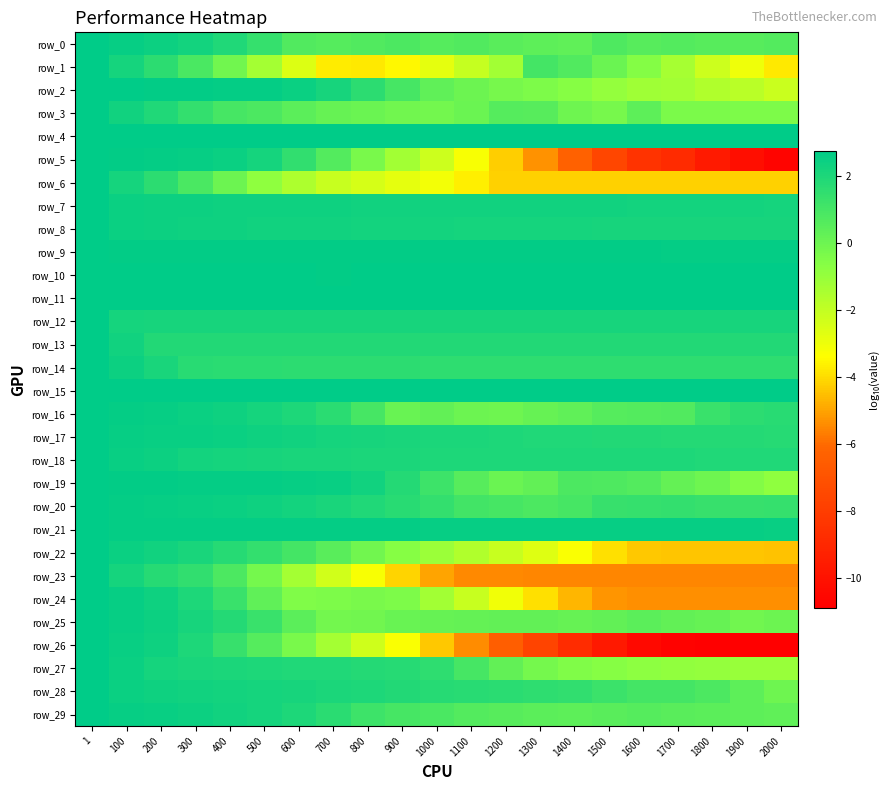

What is the maximum value shown in the chart?

2.8